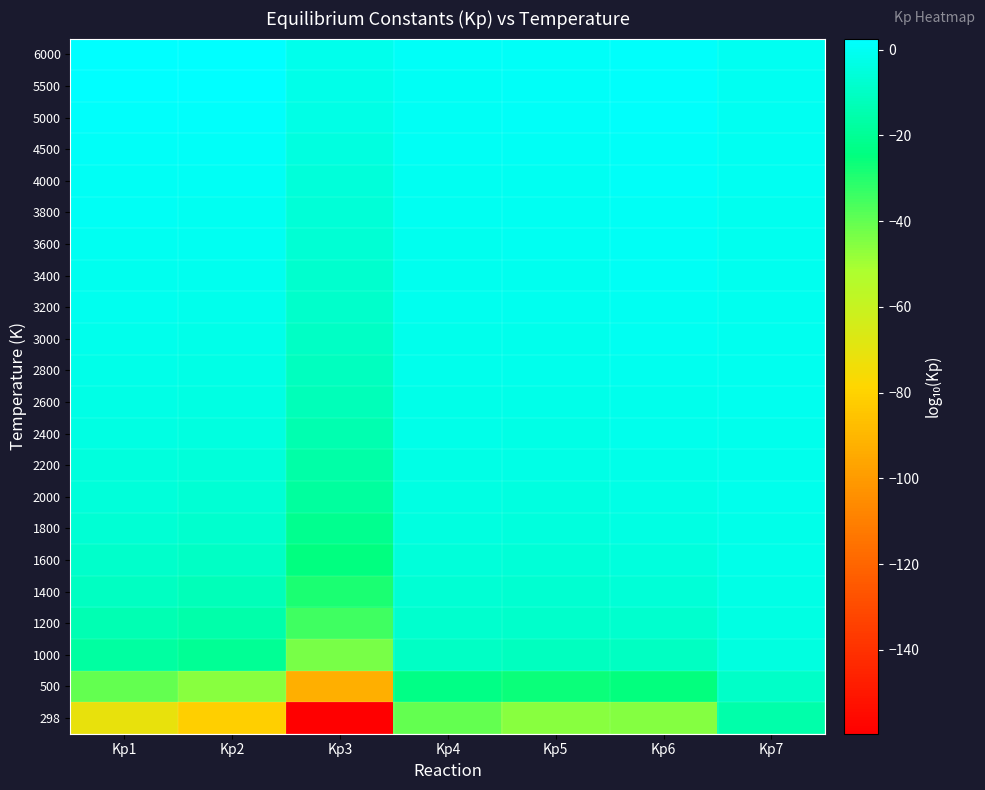

What is the difference between the highest and lowest values at Kp4?

40.9